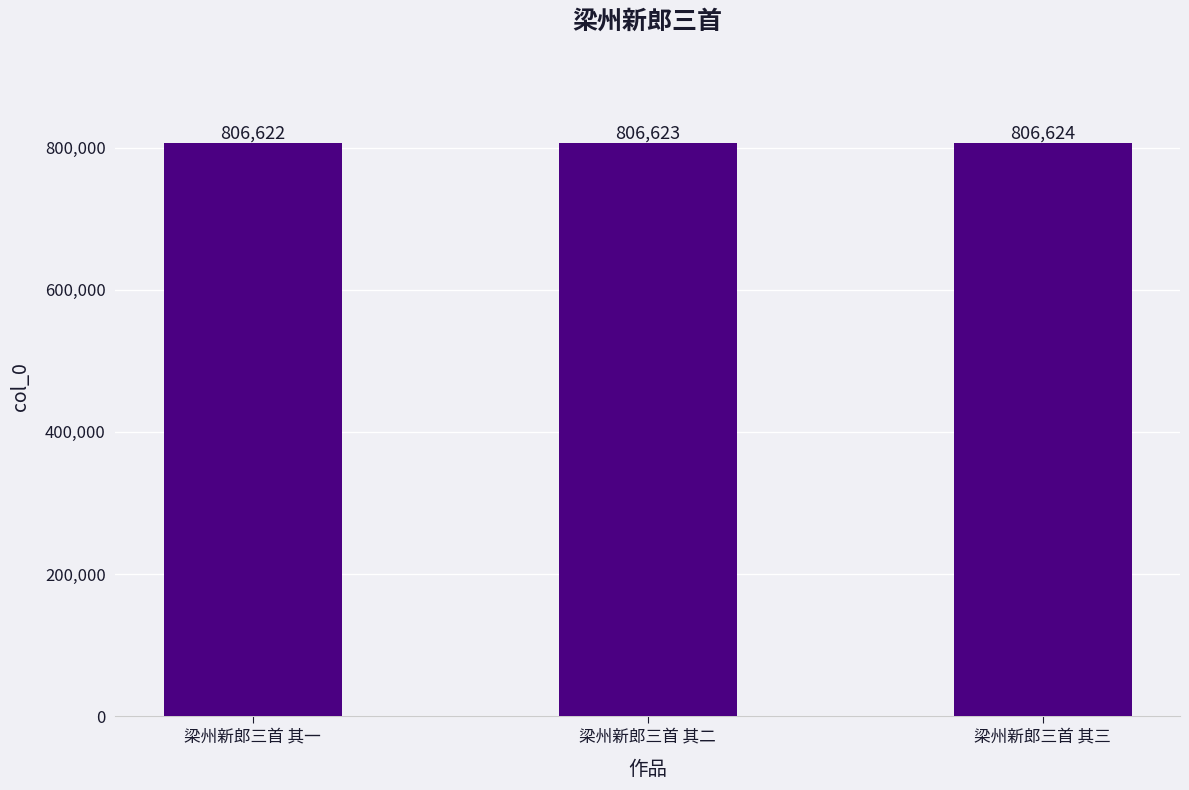

What is the change in value from 梁州新郎三首 其一 to 梁州新郎三首 其二?

+1